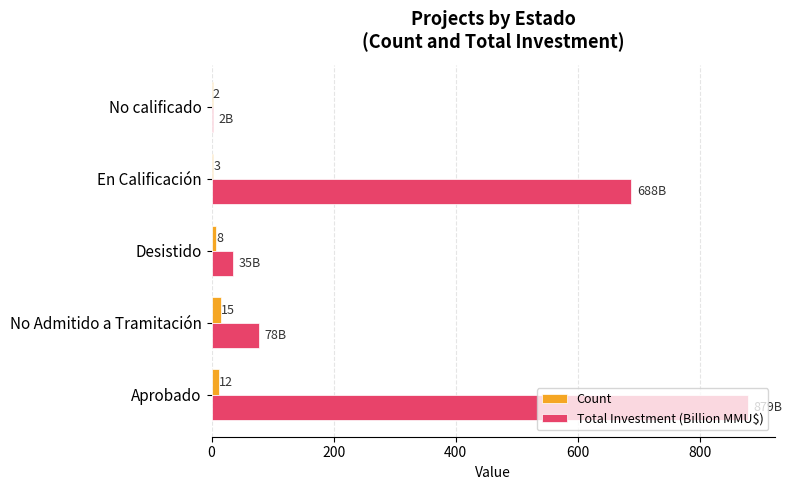

What is the sum of the Count values at Desistido and No Admitido a Tramitación?

23.0